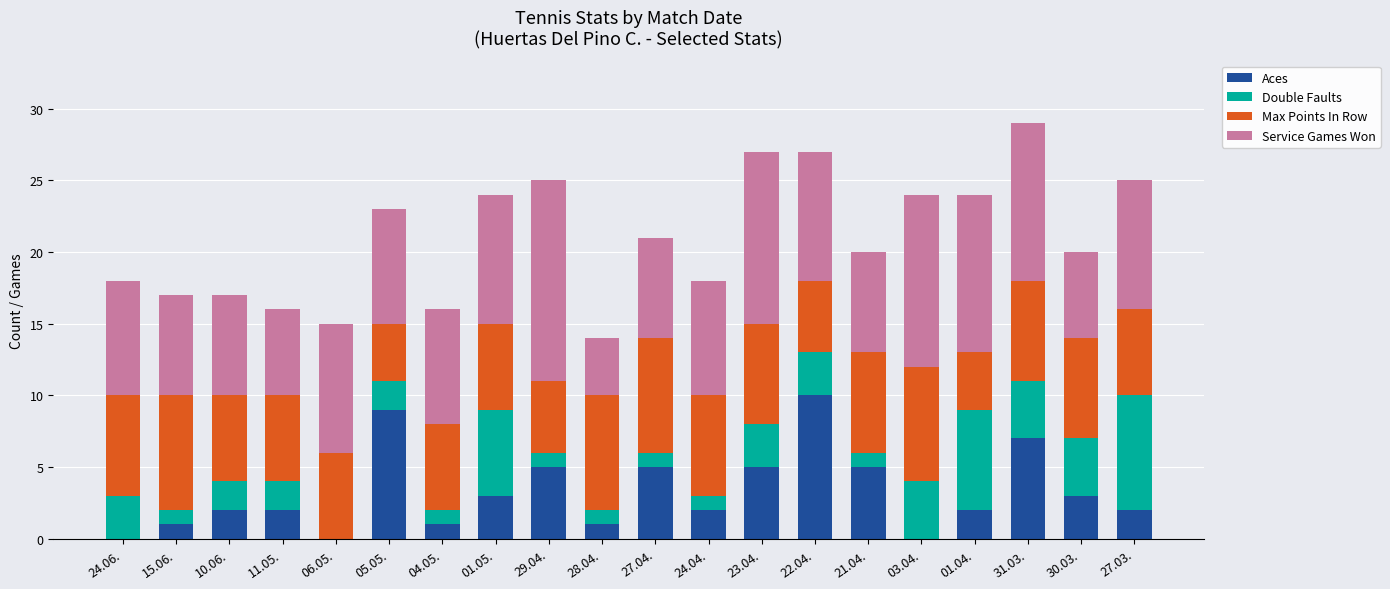

What is the total value across all series at 28.04.?

14